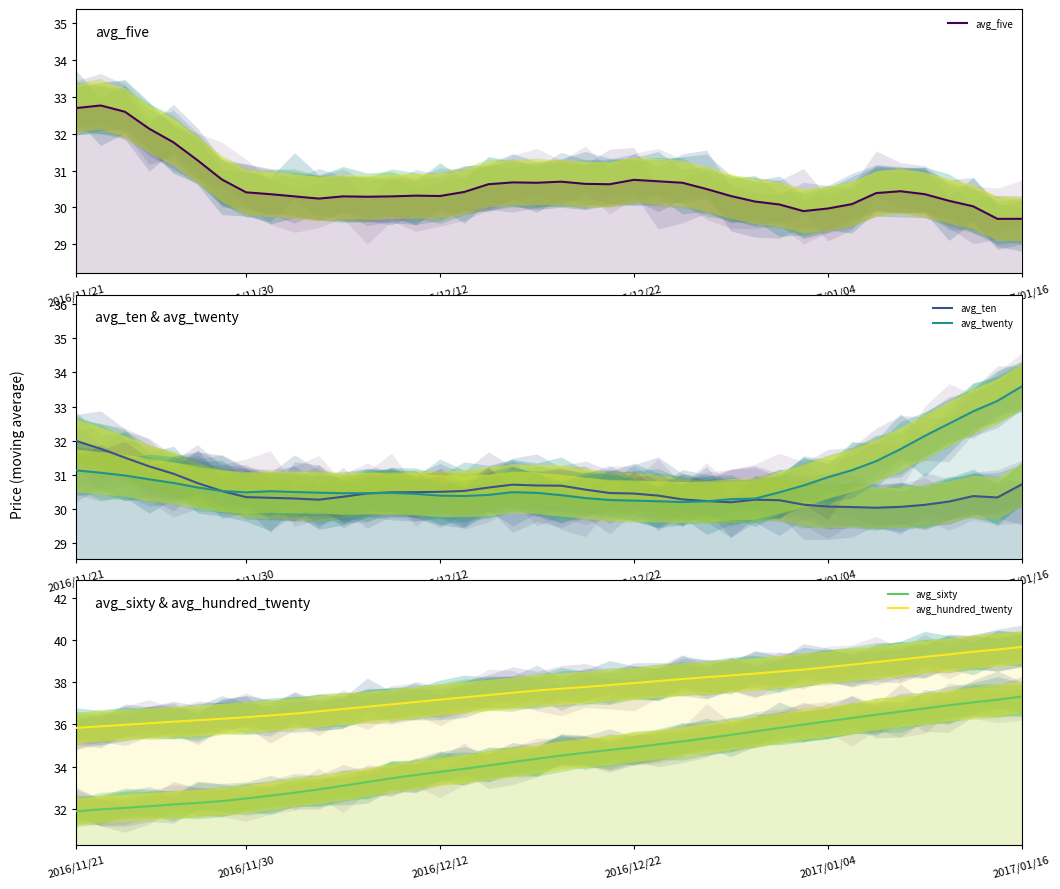

Which series changed the most between 13 and 25?

avg_sixty